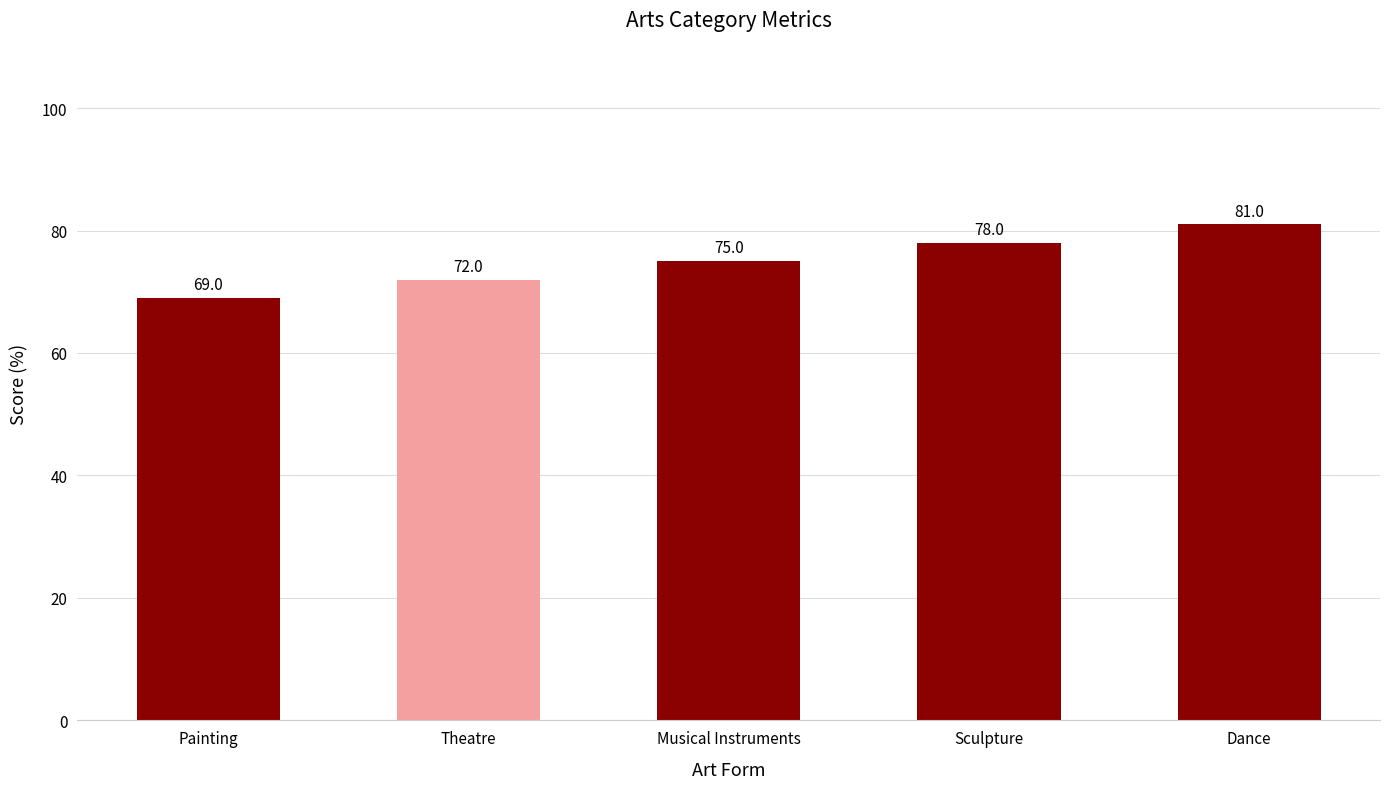

What is the maximum value shown in the chart?

81